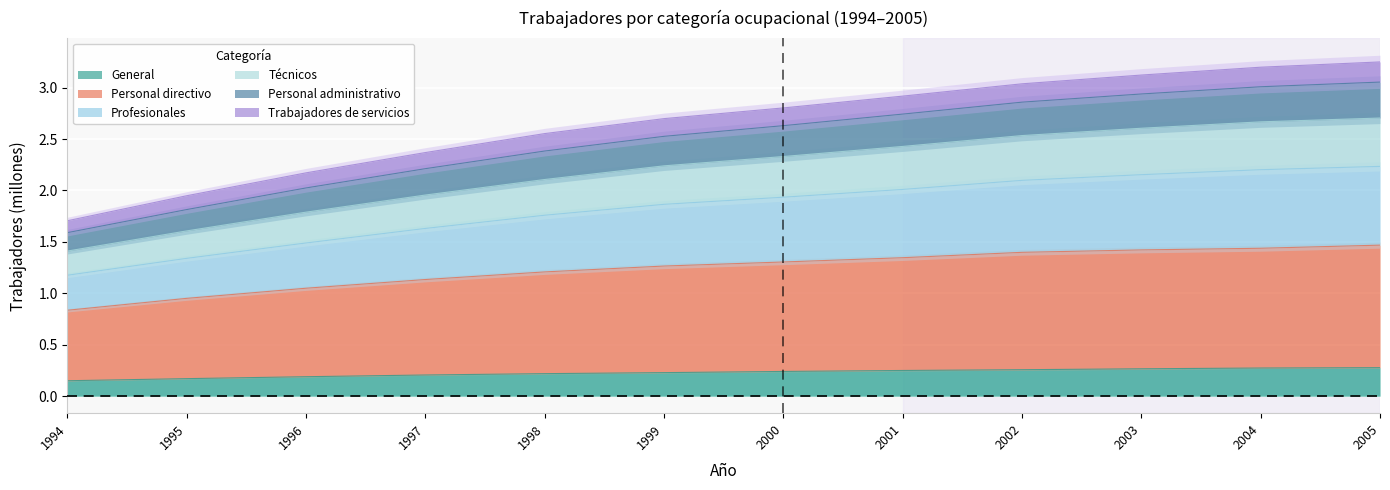

True or false: Personal administrativo has more than 0 points higher than both neighbors.

False